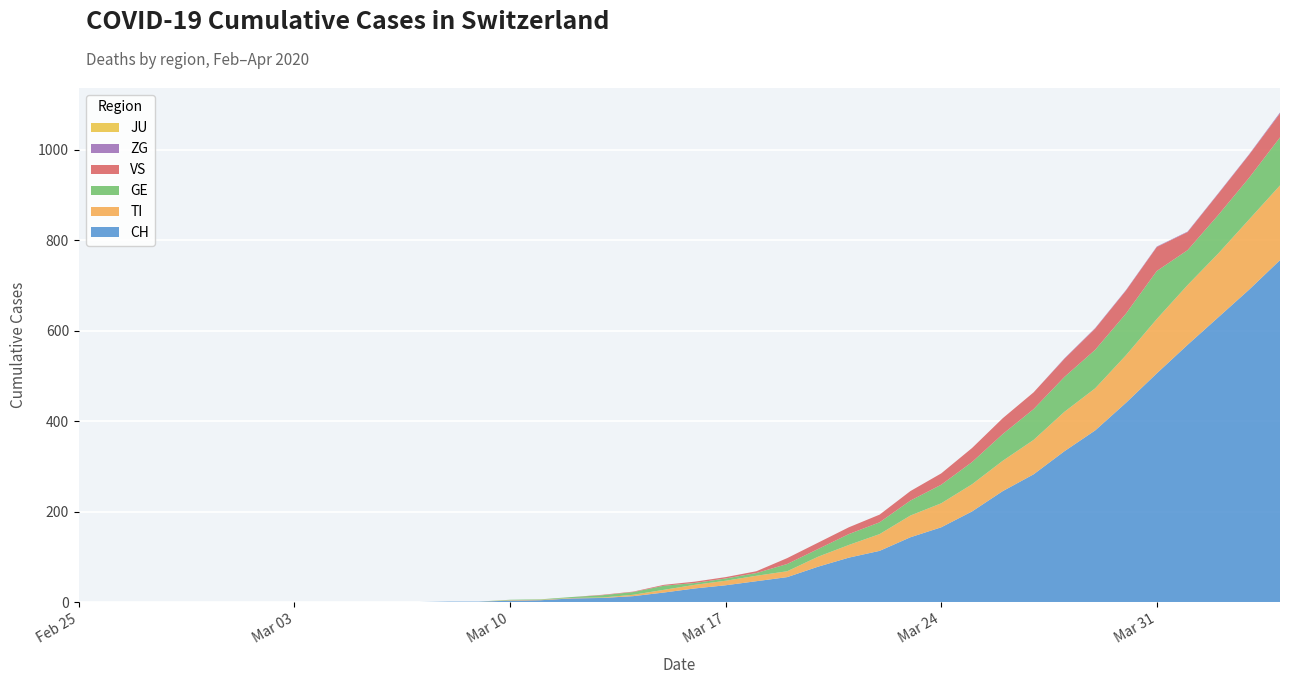

Reading left to right, transcribe all the data shown in this chart.

CH: 2020-02-25=0	2020-02-26=0	2020-02-27=0	2020-02-28=0	2020-02-29=0	2020-03-01=0	2020-03-02=0	2020-03-03=0	2020-03-04=0	2020-03-05=0	2020-03-06=1	2020-03-07=1	2020-03-08=2	2020-03-09=2	2020-03-10=4	2020-03-11=5	2020-03-12=9	2020-03-13=10	2020-03-14=14	2020-03-15=22	2020-03-16=31	2020-03-17=38	2020-03-18=47	2020-03-19=56	2020-03-20=79	2020-03-21=99	2020-03-22=114	2020-03-23=144	2020-03-24=166	2020-03-25=201	2020-03-26=246	2020-03-27=283	2020-03-28=334	2020-03-29=380	2020-03-30=441	2020-03-31=506	2020-04-01=569	2020-04-02=630	2020-04-03=691	2020-04-04=756
TI: 2020-02-25=0	2020-02-26=0	2020-02-27=0	2020-02-28=0	2020-02-29=0	2020-03-01=0	2020-03-02=0	2020-03-03=0	2020-03-04=0	2020-03-05=0	2020-03-06=0	2020-03-07=0	2020-03-08=0	2020-03-09=0	2020-03-10=1	2020-03-11=1	2020-03-12=1	2020-03-13=1	2020-03-14=3	2020-03-15=6	2020-03-16=8	2020-03-17=10	2020-03-18=12	2020-03-19=13	2020-03-20=22	2020-03-21=28	2020-03-22=37	2020-03-23=48	2020-03-24=53	2020-03-25=60	2020-03-26=67	2020-03-27=76	2020-03-28=87	2020-03-29=93	2020-03-30=105	2020-03-31=120	2020-04-01=132	2020-04-02=141	2020-04-03=155	2020-04-04=165
GE: 2020-02-25=0	2020-02-26=0	2020-02-27=0	2020-02-28=0	2020-02-29=0	2020-03-01=0	2020-03-02=0	2020-03-03=0	2020-03-04=0	2020-03-05=0	2020-03-06=0	2020-03-07=0	2020-03-08=0	2020-03-09=0	2020-03-10=1	2020-03-11=1	2020-03-12=2	2020-03-13=5	2020-03-14=6	2020-03-15=9	2020-03-16=4	2020-03-17=5	2020-03-18=6	2020-03-19=16	2020-03-20=17	2020-03-21=24	2020-03-22=26	2020-03-23=33	2020-03-24=41	2020-03-25=49	2020-03-26=59	2020-03-27=68	2020-03-28=77	2020-03-29=85	2020-03-30=92	2020-03-31=106	2020-04-01=77	2020-04-02=85	2020-04-03=92	2020-04-04=106
JU: 2020-02-25=0	2020-02-26=0	2020-02-27=0	2020-02-28=0	2020-02-29=0	2020-03-01=0	2020-03-02=0	2020-03-03=0	2020-03-04=0	2020-03-05=0	2020-03-06=0	2020-03-07=0	2020-03-08=0	2020-03-09=0	2020-03-10=0	2020-03-11=0	2020-03-12=0	2020-03-13=0	2020-03-14=0	2020-03-15=0	2020-03-16=0	2020-03-17=0	2020-03-18=0	2020-03-19=0	2020-03-20=0	2020-03-21=0	2020-03-22=0	2020-03-23=0	2020-03-24=0	2020-03-25=0	2020-03-26=0	2020-03-27=0	2020-03-28=0	2020-03-29=0	2020-03-30=0	2020-03-31=0	2020-04-01=0	2020-04-02=0	2020-04-03=0	2020-04-04=0
VS: 2020-02-25=0	2020-02-26=0	2020-02-27=0	2020-02-28=0	2020-02-29=0	2020-03-01=0	2020-03-02=0	2020-03-03=0	2020-03-04=0	2020-03-05=0	2020-03-06=0	2020-03-07=0	2020-03-08=0	2020-03-09=0	2020-03-10=0	2020-03-11=0	2020-03-12=0	2020-03-13=1	2020-03-14=1	2020-03-15=2	2020-03-16=3	2020-03-17=3	2020-03-18=4	2020-03-19=13	2020-03-20=14	2020-03-21=15	2020-03-22=17	2020-03-23=21	2020-03-24=25	2020-03-25=31	2020-03-26=35	2020-03-27=37	2020-03-28=40	2020-03-29=47	2020-03-30=51	2020-03-31=53	2020-04-01=40	2020-04-02=47	2020-04-03=51	2020-04-04=53
ZG: 2020-02-25=0	2020-02-26=0	2020-02-27=0	2020-02-28=0	2020-02-29=0	2020-03-01=0	2020-03-02=0	2020-03-03=0	2020-03-04=0	2020-03-05=0	2020-03-06=0	2020-03-07=0	2020-03-08=0	2020-03-09=0	2020-03-10=0	2020-03-11=0	2020-03-12=0	2020-03-13=0	2020-03-14=0	2020-03-15=0	2020-03-16=0	2020-03-17=0	2020-03-18=0	2020-03-19=0	2020-03-20=0	2020-03-21=0	2020-03-22=0	2020-03-23=0	2020-03-24=0	2020-03-25=0	2020-03-26=0	2020-03-27=0	2020-03-28=1	2020-03-29=1	2020-03-30=1	2020-03-31=1	2020-04-01=1	2020-04-02=1	2020-04-03=1	2020-04-04=2